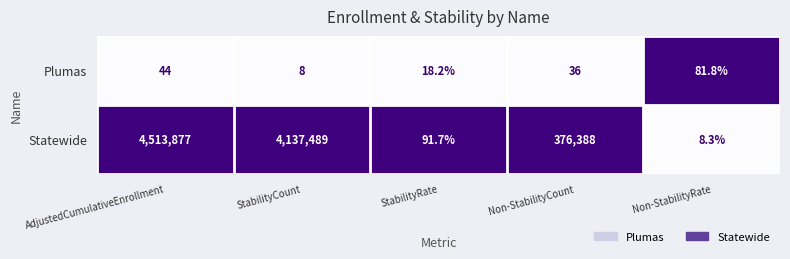

At which category is the sum across all series the highest?

AdjustedCumulativeEnrollment